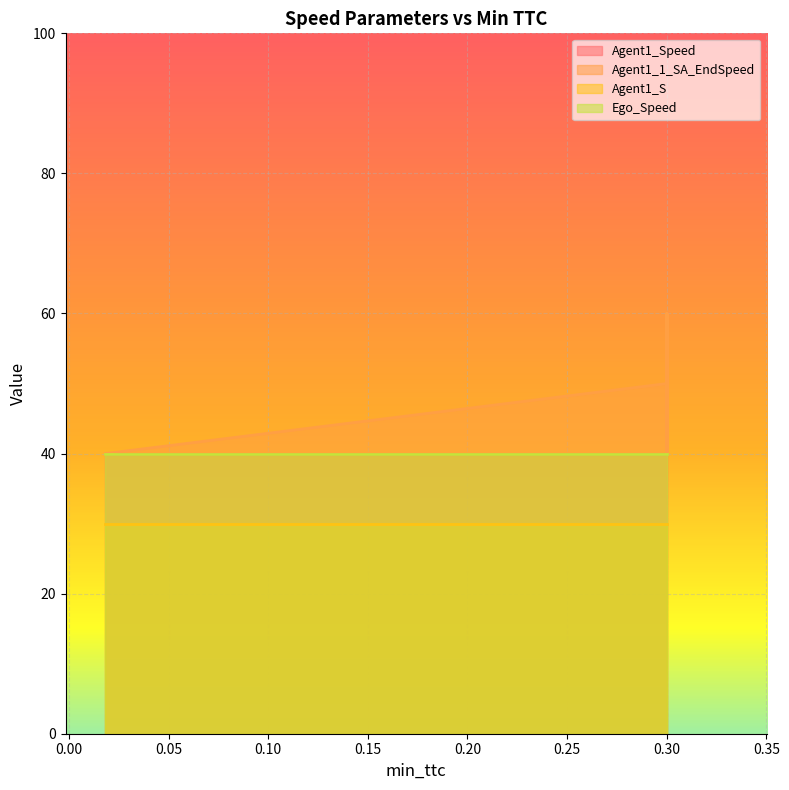

Which series has the largest range (max minus min)?

Agent1_Speed